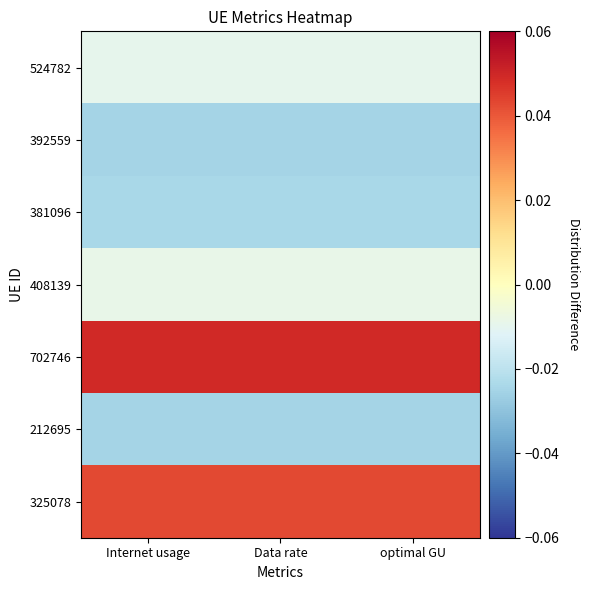

List the series in order of their peak value, highest first.

702746, 325078, 408139, 524782, 381096, 392559, 212695